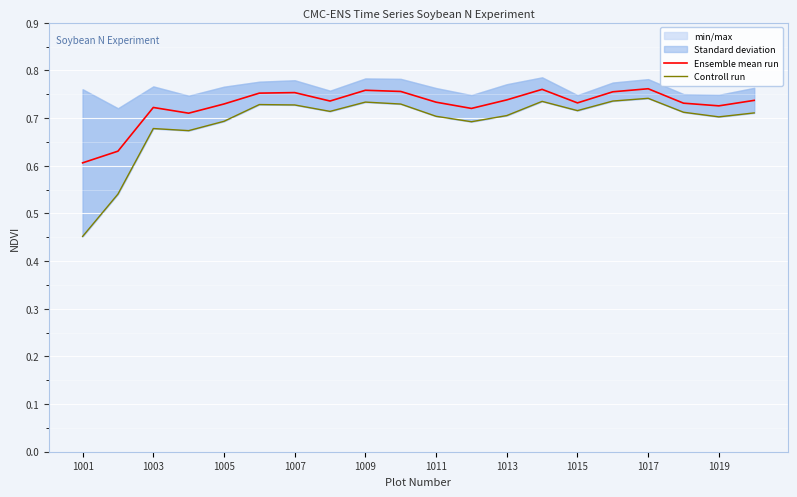

Which category has the lowest value in the Ensemble mean run series?

1001